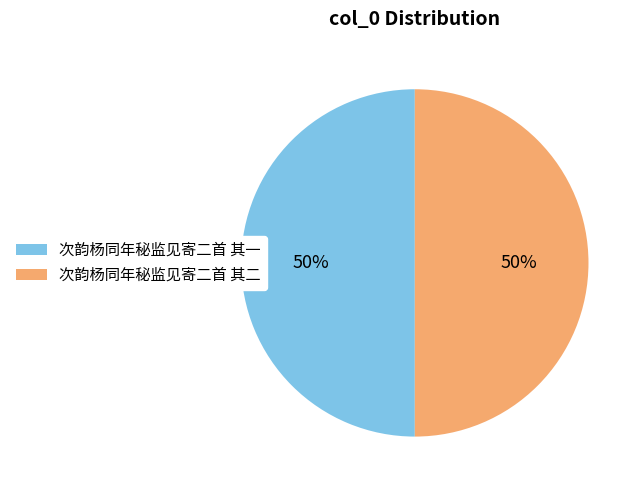

To the nearest percent, what percentage of the pie is 次韵杨同年秘监见寄二首 其一?

50%